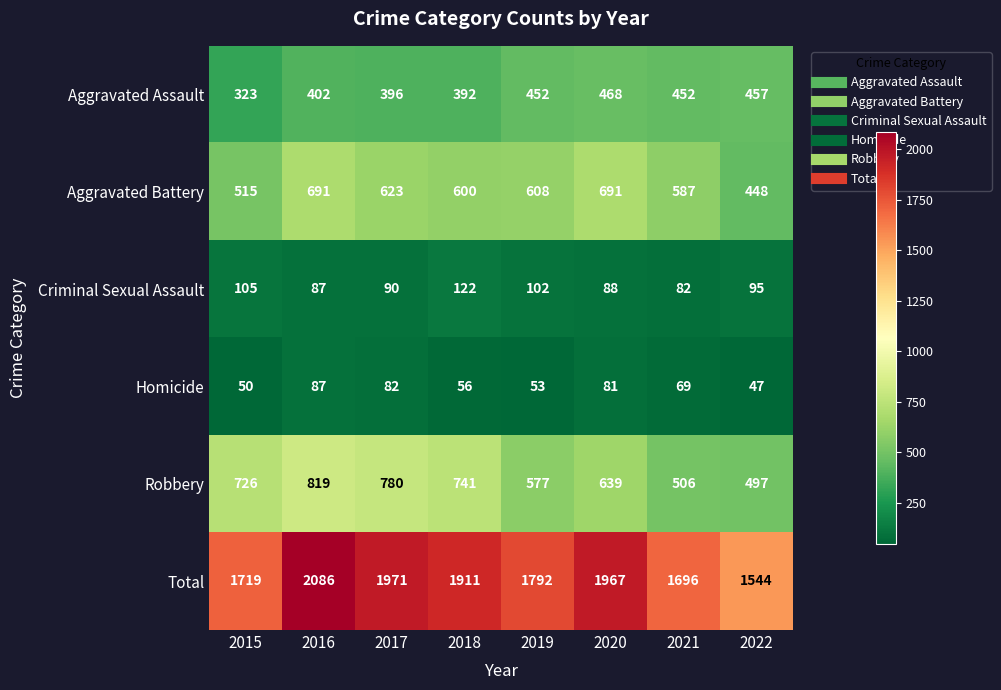

What is the difference between the Aggravated Assault values at 2019 and 2015?

129